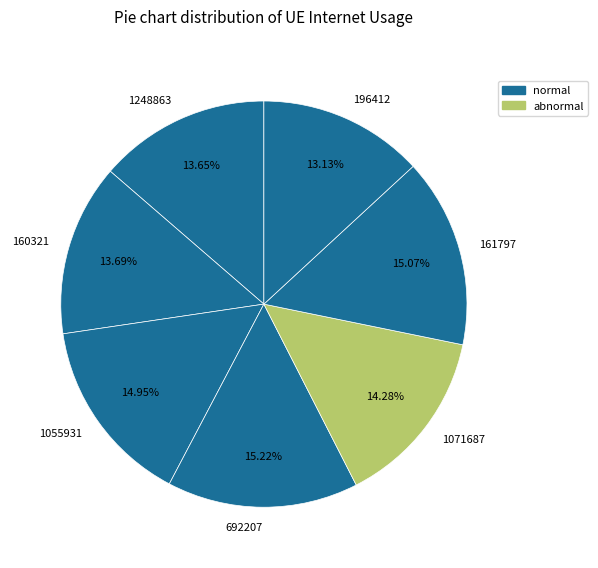

The 692207 slice represents 2% of the pie. True or false?

False